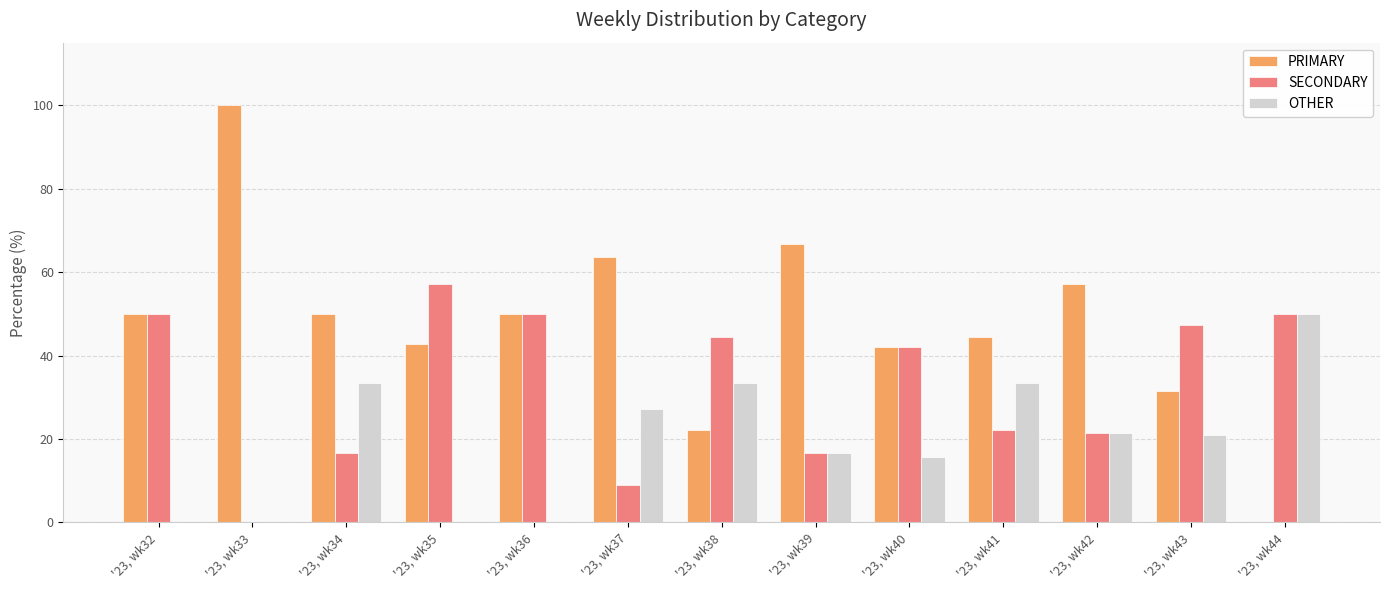

What is the difference between the OTHER values at '23, wk38 and '23, wk33?

33.3